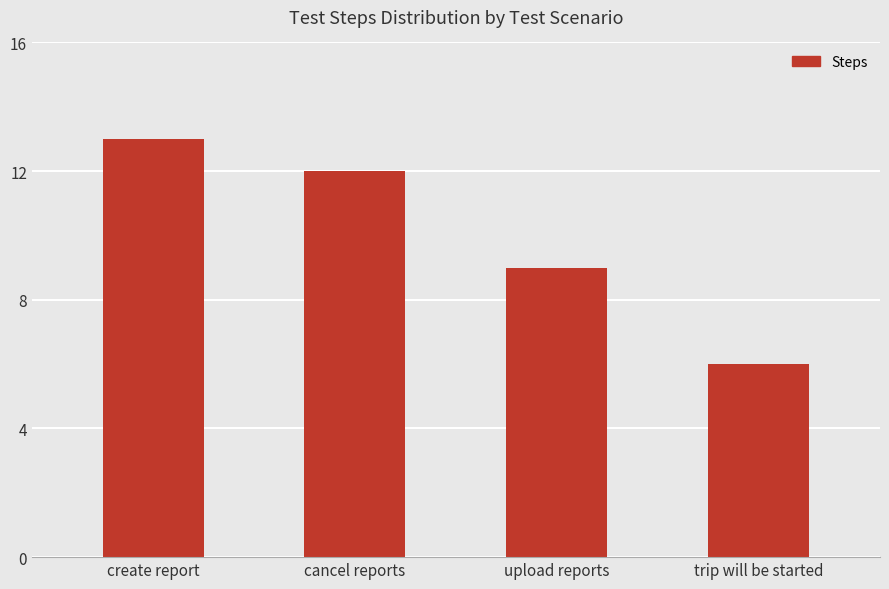

What is the greatest value displayed?

13